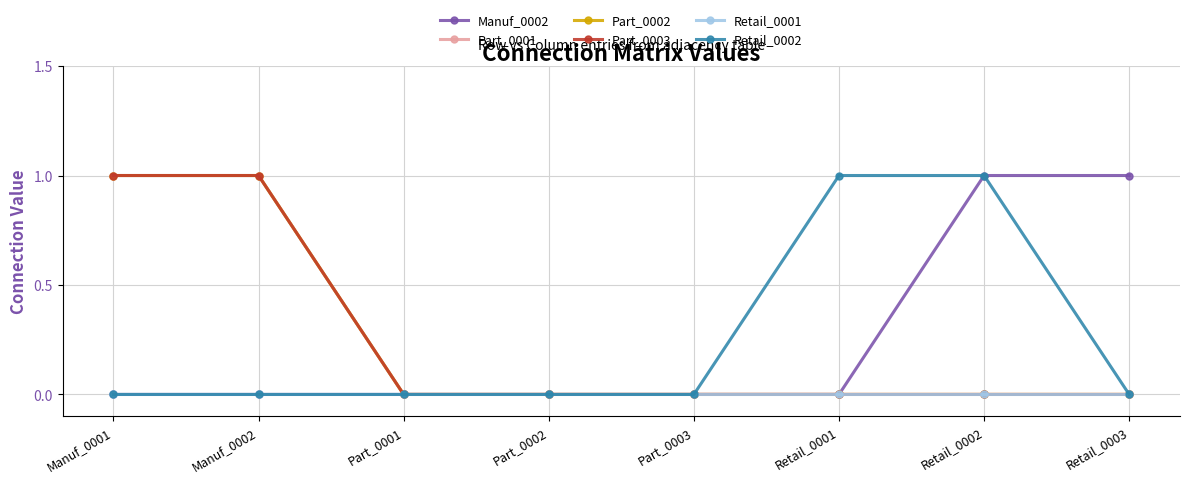

Which series has the largest total across all categories?

Manuf_0002